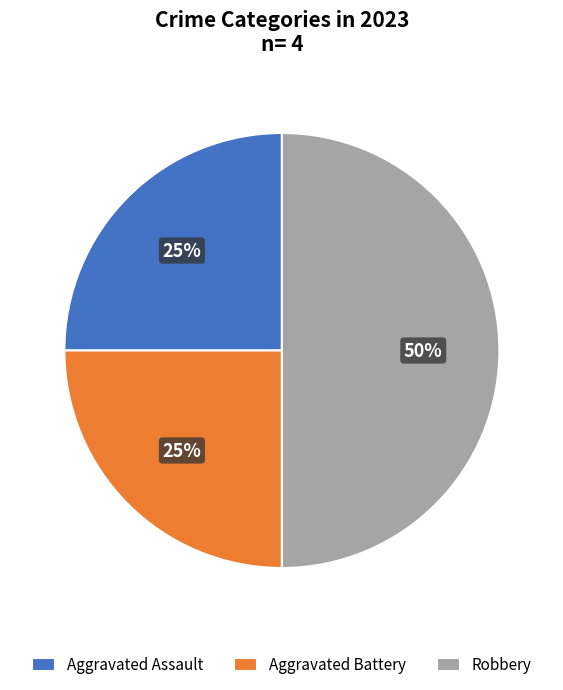

Does Aggravated Battery account for over 50% of the chart?

No